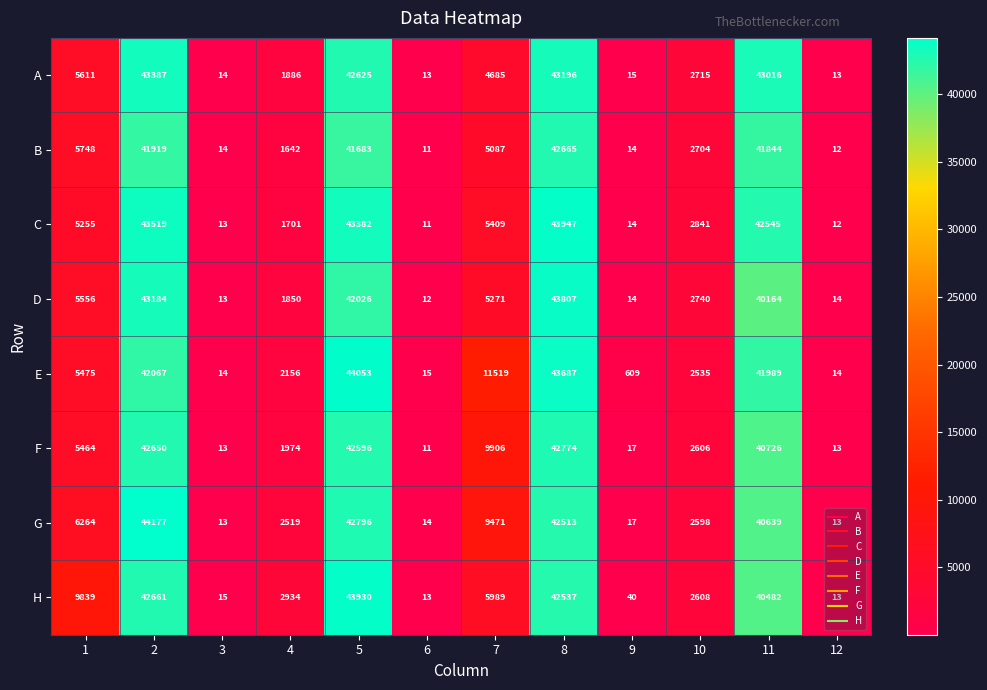

What is the difference between the highest and lowest values at 10?

306